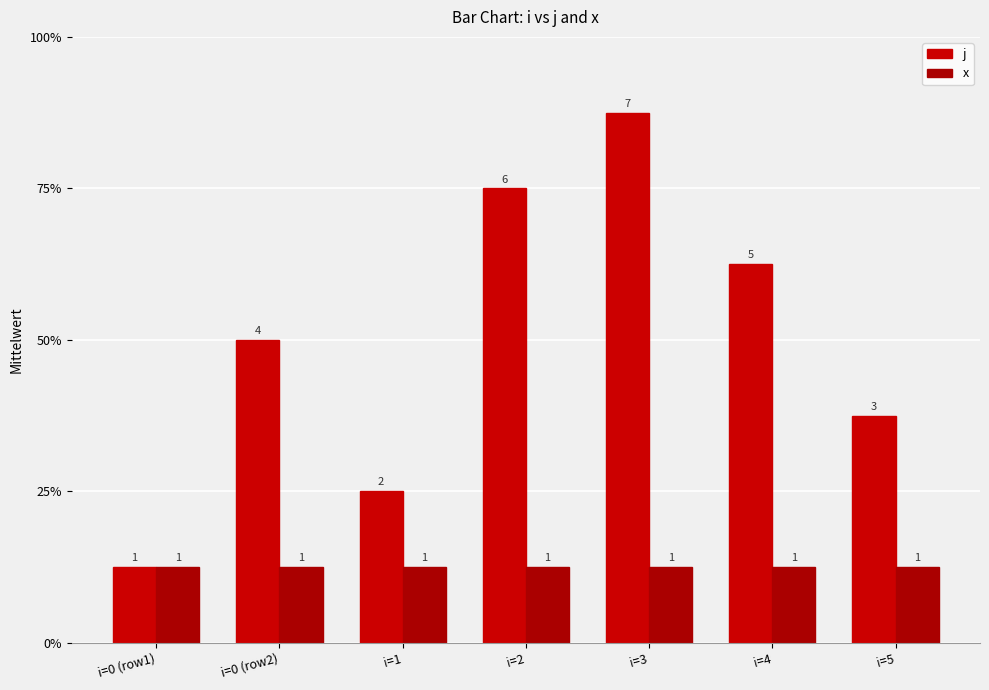

Is the value of j at i=3 greater than the value of x at i=4?

Yes